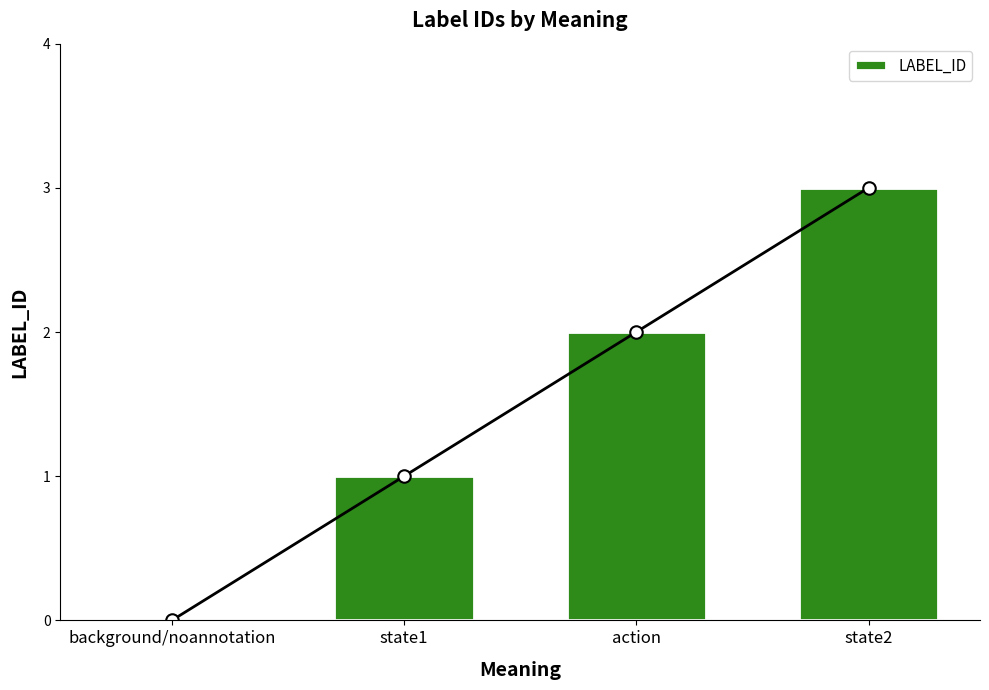

What is the label of the 2nd bar from the left?

state1